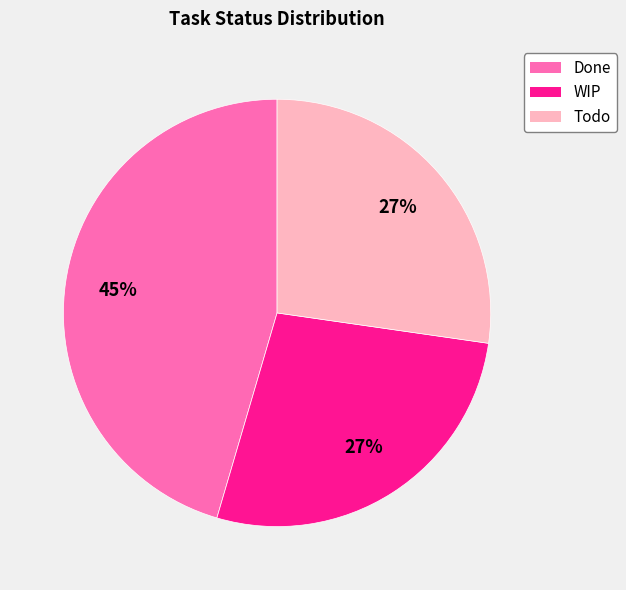

What percentage is the WIP slice, to the nearest percent?

27%